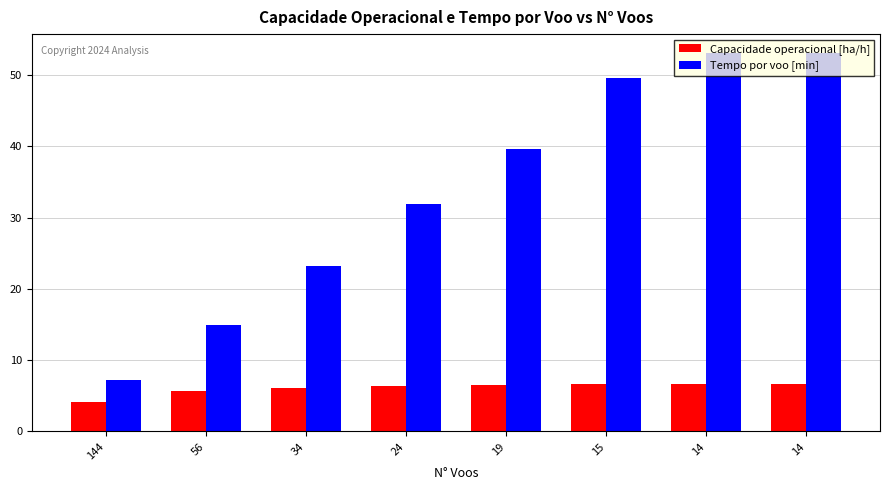

How many bars are there in each group?

2